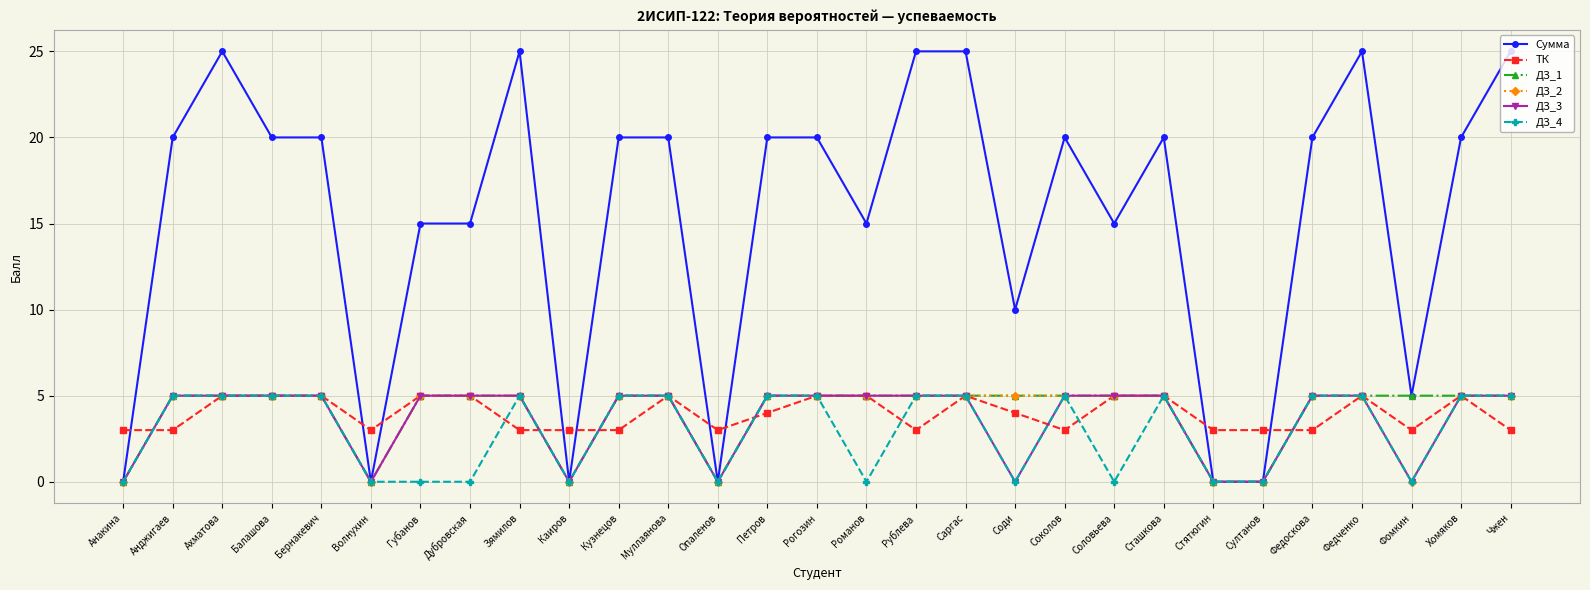

What is the label of the 3rd point from the right?

Фомкин